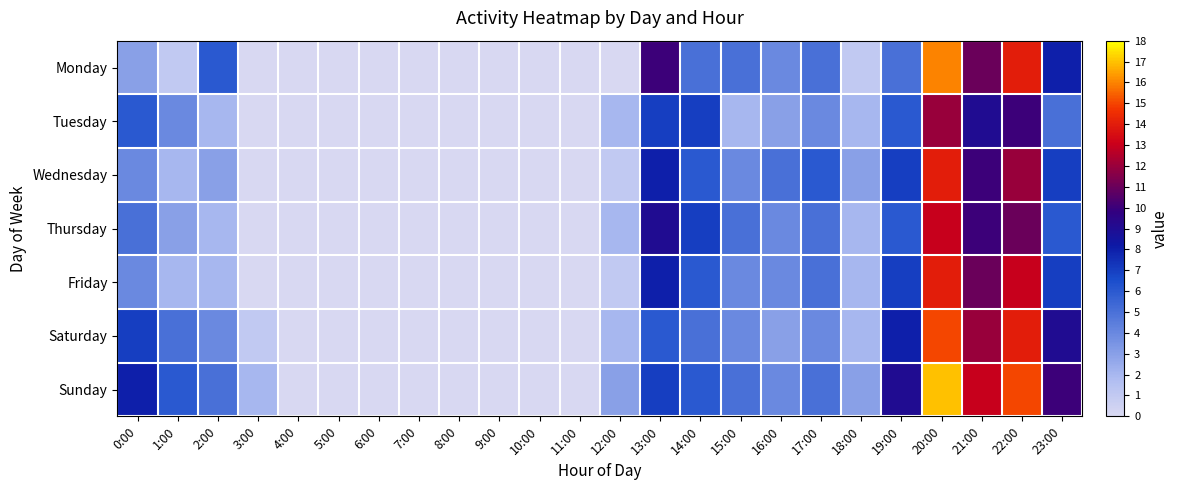

Reading left to right, list all the values displayed in this chart.

Monday: 0:00=3	1:00=1	2:00=6	3:00=0	4:00=0	5:00=0	6:00=0	7:00=0	8:00=0	9:00=0	10:00=0	11:00=0	12:00=0	13:00=10	14:00=5	15:00=5	16:00=4	17:00=5	18:00=1	19:00=5	20:00=16	21:00=11	22:00=14	23:00=8
Tuesday: 0:00=6	1:00=4	2:00=2	3:00=0	4:00=0	5:00=0	6:00=0	7:00=0	8:00=0	9:00=0	10:00=0	11:00=0	12:00=2	13:00=7	14:00=7	15:00=2	16:00=3	17:00=4	18:00=2	19:00=6	20:00=12	21:00=9	22:00=10	23:00=5
Wednesday: 0:00=4	1:00=2	2:00=3	3:00=0	4:00=0	5:00=0	6:00=0	7:00=0	8:00=0	9:00=0	10:00=0	11:00=0	12:00=1	13:00=8	14:00=6	15:00=4	16:00=5	17:00=6	18:00=3	19:00=7	20:00=14	21:00=10	22:00=12	23:00=7
Thursday: 0:00=5	1:00=3	2:00=2	3:00=0	4:00=0	5:00=0	6:00=0	7:00=0	8:00=0	9:00=0	10:00=0	11:00=0	12:00=2	13:00=9	14:00=7	15:00=5	16:00=4	17:00=5	18:00=2	19:00=6	20:00=13	21:00=10	22:00=11	23:00=6
Friday: 0:00=4	1:00=2	2:00=2	3:00=0	4:00=0	5:00=0	6:00=0	7:00=0	8:00=0	9:00=0	10:00=0	11:00=0	12:00=1	13:00=8	14:00=6	15:00=4	16:00=4	17:00=5	18:00=2	19:00=7	20:00=14	21:00=11	22:00=13	23:00=7
Saturday: 0:00=7	1:00=5	2:00=4	3:00=1	4:00=0	5:00=0	6:00=0	7:00=0	8:00=0	9:00=0	10:00=0	11:00=0	12:00=2	13:00=6	14:00=5	15:00=4	16:00=3	17:00=4	18:00=2	19:00=8	20:00=15	21:00=12	22:00=14	23:00=9
Sunday: 0:00=8	1:00=6	2:00=5	3:00=2	4:00=0	5:00=0	6:00=0	7:00=0	8:00=0	9:00=0	10:00=0	11:00=0	12:00=3	13:00=7	14:00=6	15:00=5	16:00=4	17:00=5	18:00=3	19:00=9	20:00=17	21:00=13	22:00=15	23:00=10